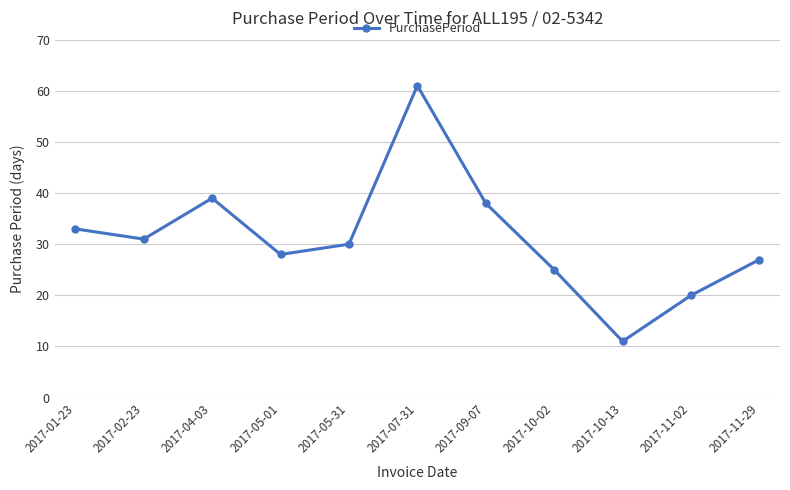

Reading right to left, what are all the values shown in this chart?

27	20	11	25	38	61	30	28	39	31	33